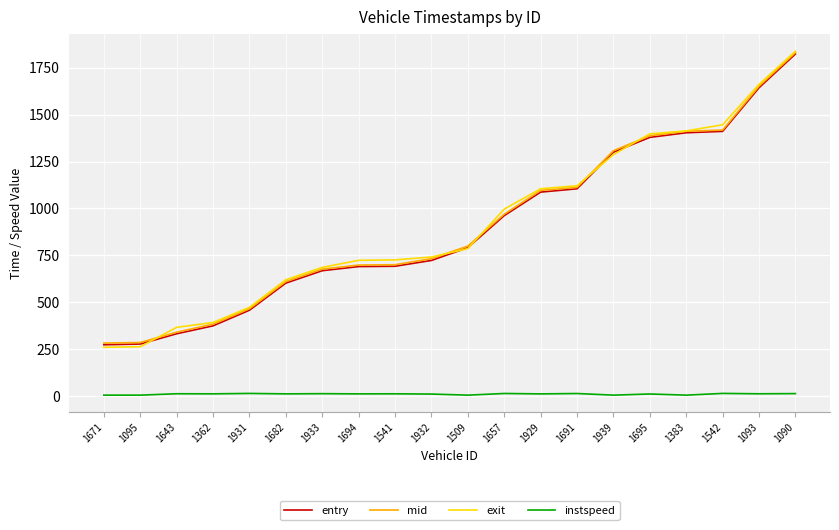

Is it true that mid equals 114.7 at 1095?

False